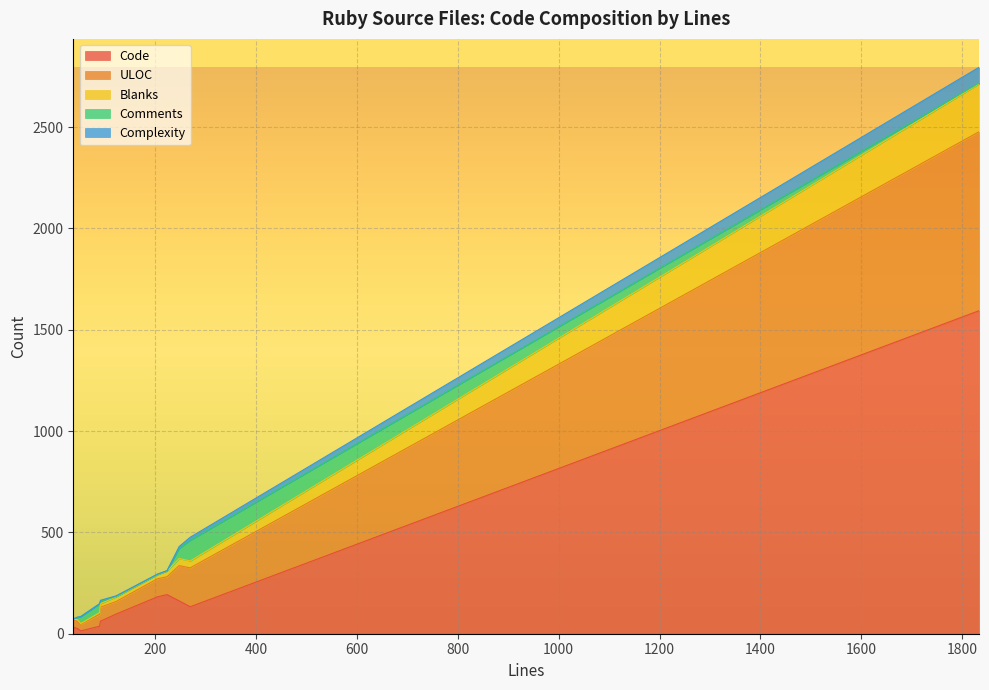

What is the maximum value for Code?

1594